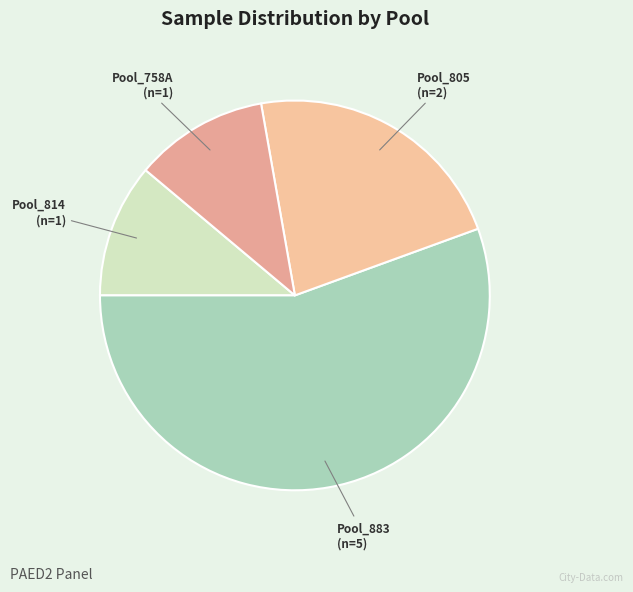

How many segments does this pie chart have?

4